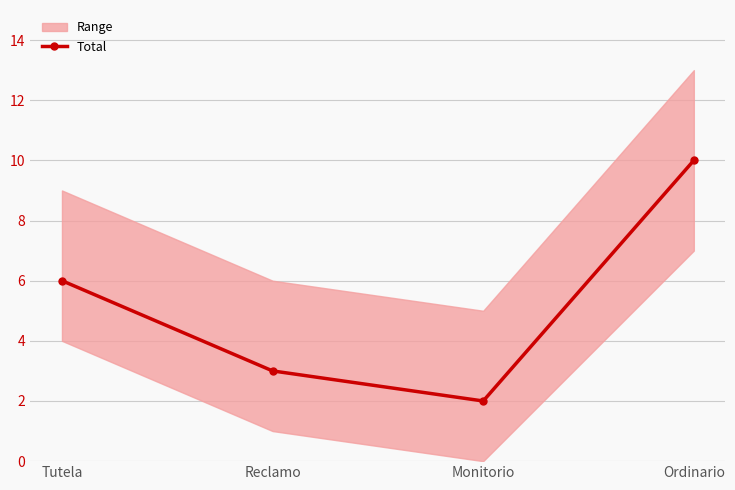

Approximately how many times larger is the value at Reclamo compared to Monitorio?

1.5